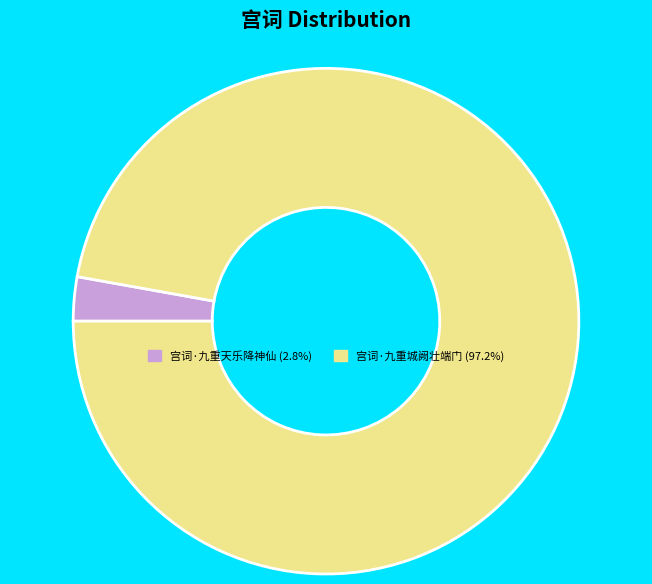

Do 宫词·九重城阙壮端门 and 宫词·九重天乐降神仙 together represent more than half of the pie?

Yes